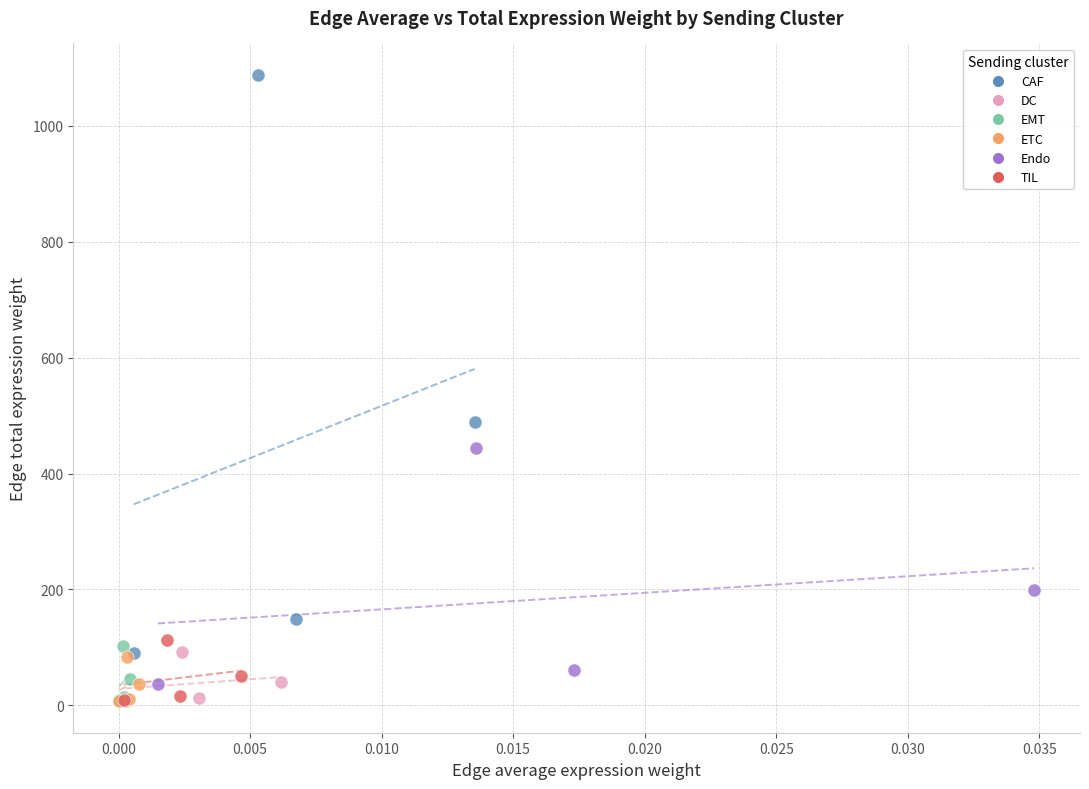

Which series reaches the maximum Y coordinate?

CAF